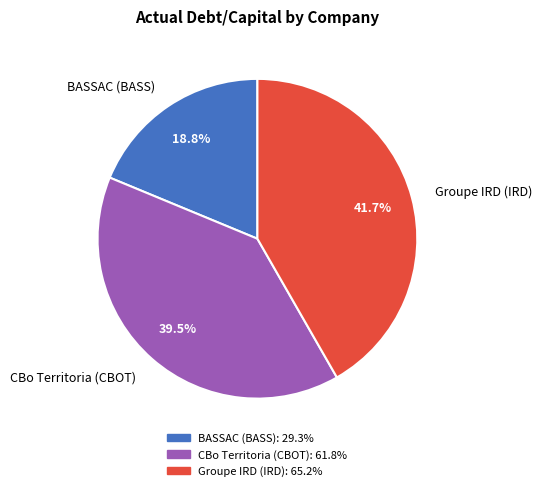

To the nearest percent, what is the difference between the largest and smallest slice percentages?

23%